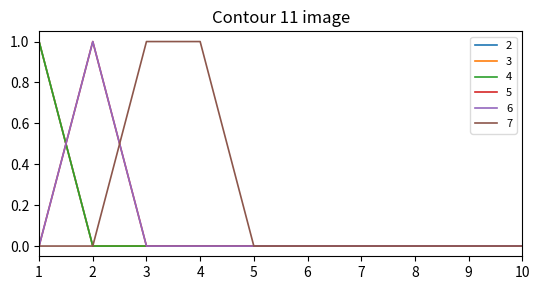

Does the chart display data point markers on the line(s)?

No